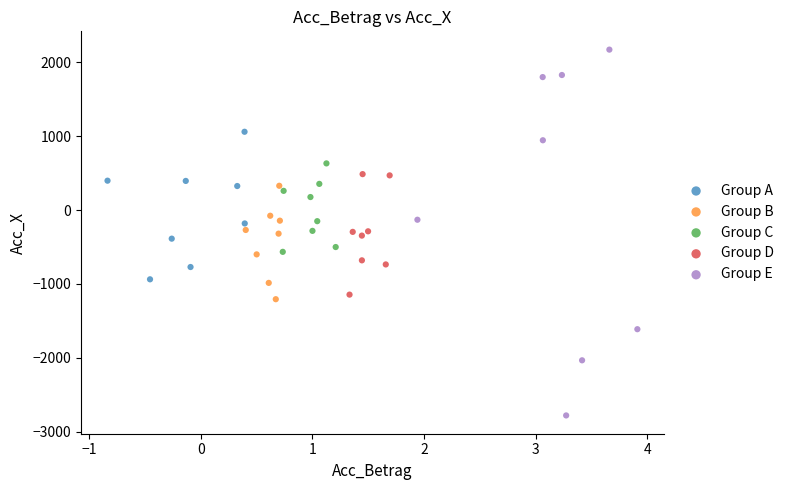

Which series reaches the maximum Y coordinate?

Group E